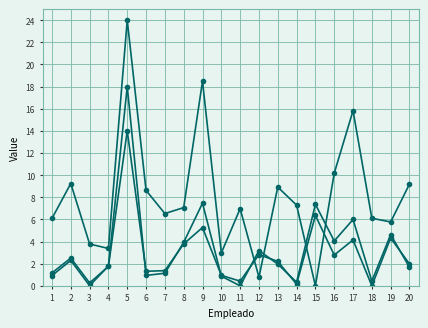

Count the number of categories in the chart.

20